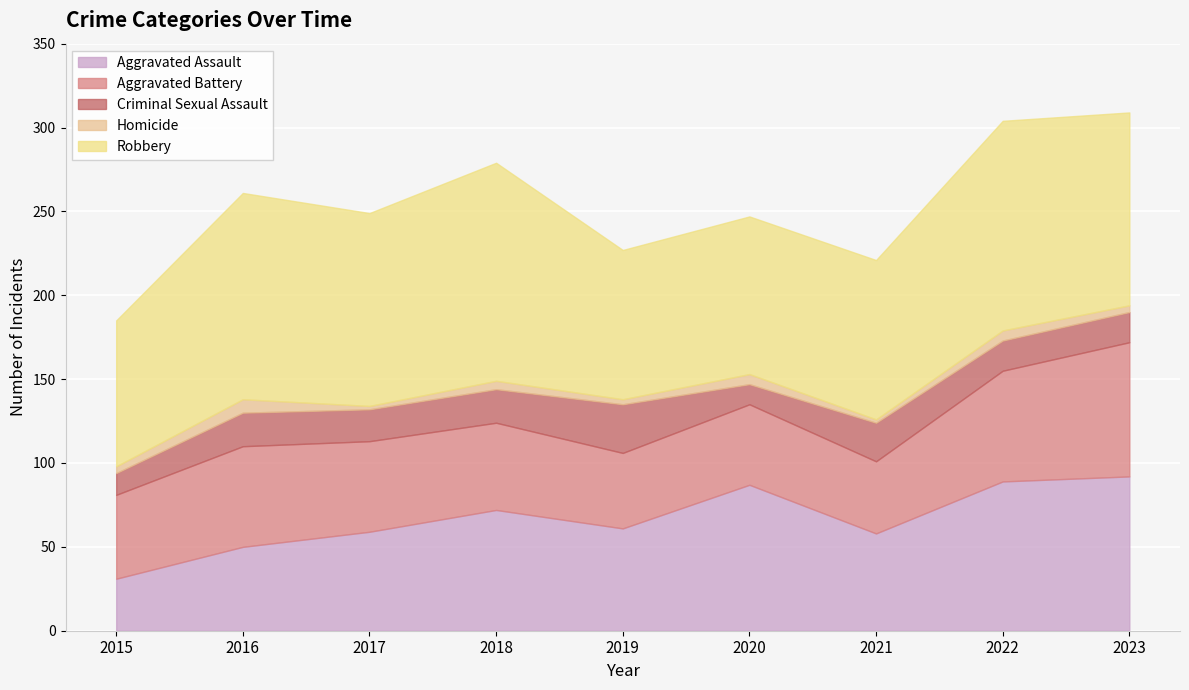

Reading right to left, list all the values displayed in this chart.

Aggravated Assault: 92	89	58	87	61	72	59	50	31
Aggravated Battery: 80	66	43	48	45	52	54	60	50
Criminal Sexual Assault: 18	18	23	12	29	20	19	20	13
Homicide: 4	6	2	6	3	5	2	8	4
Robbery: 115	125	95	94	89	130	115	123	87